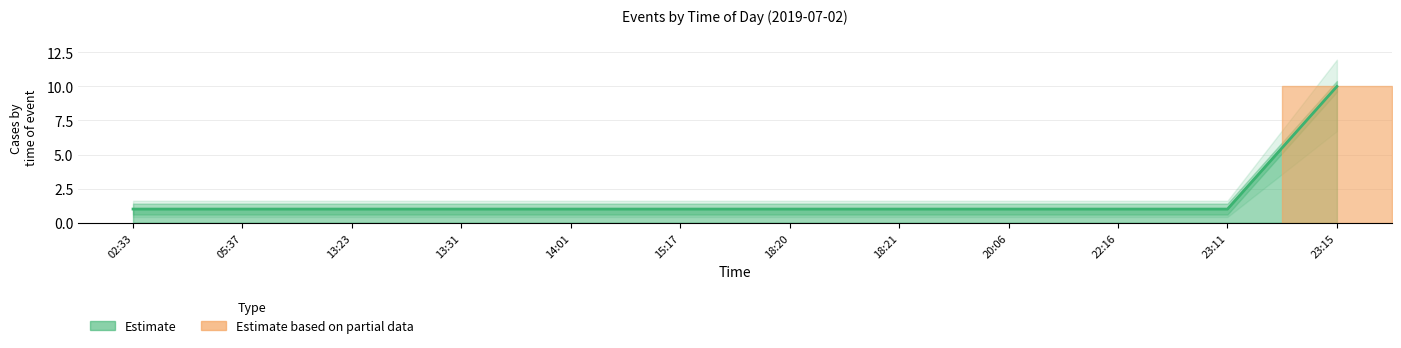

Rank the categories by value from lowest to highest.

02:33, 05:37, 13:23, 13:31, 14:01, 15:17, 18:20, 18:21, 20:06, 22:16, 23:11, 23:15